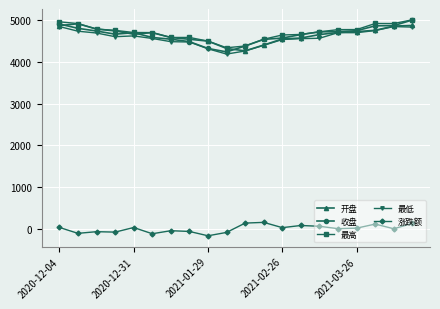

True or false: 开盘 has more than 0 points higher than both neighbors.

True